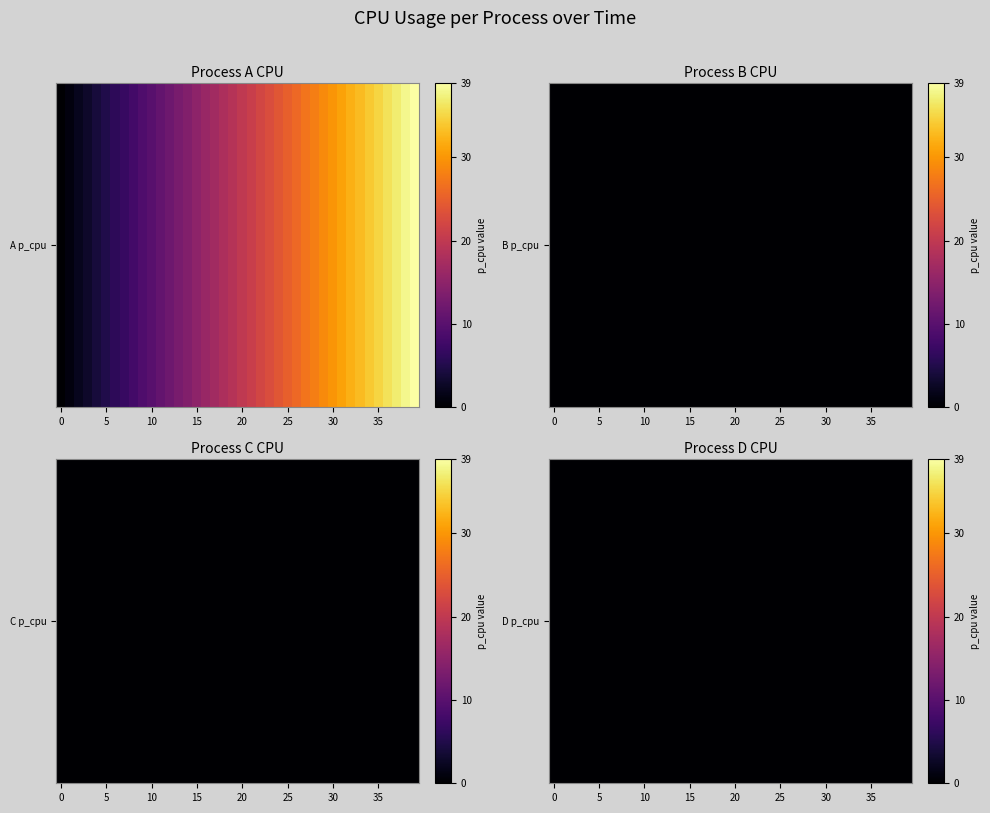

Is the value of A at 14 greater than the value of D at 36?

Yes